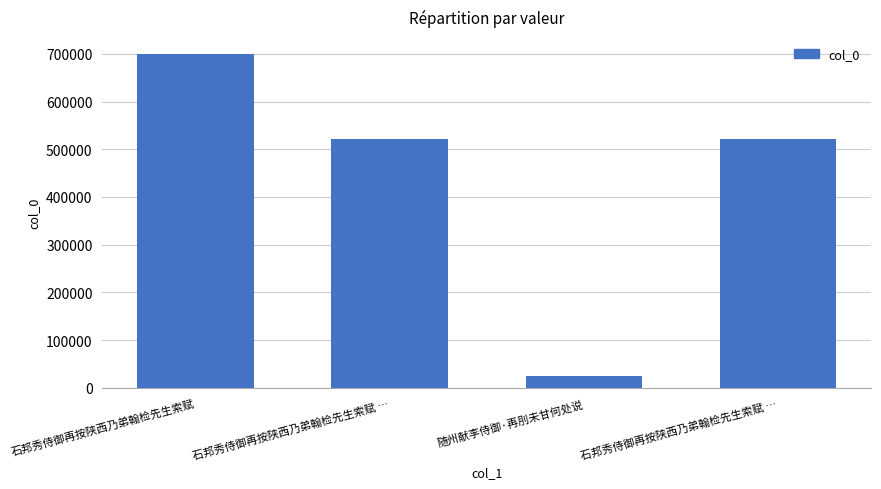

What is the value of the 4th bar from the left?

521456